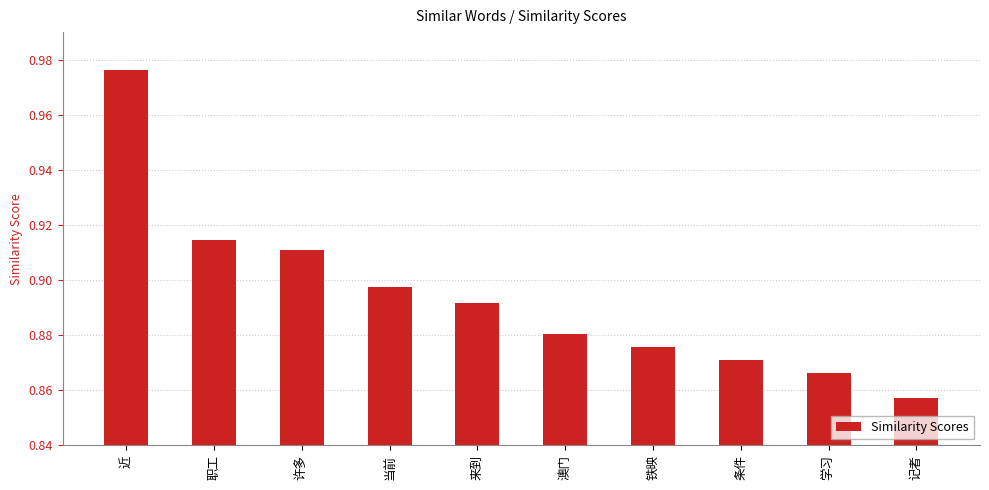

How many bars are there in total?

10